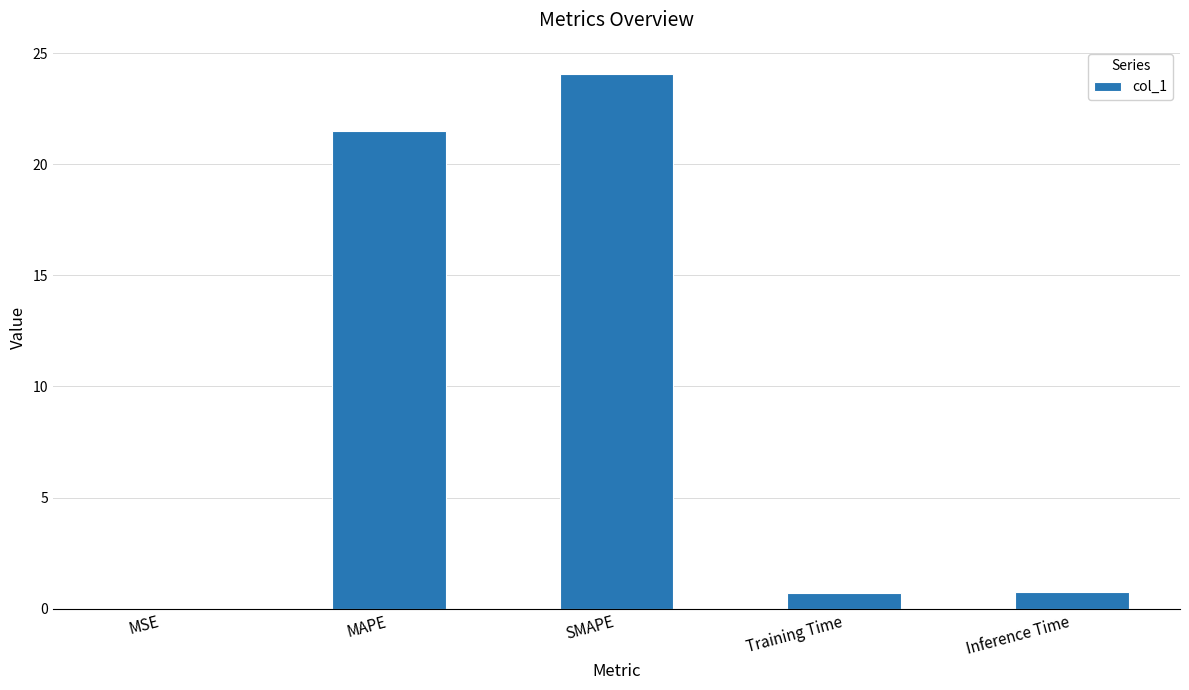

The value at SMAPE is 24.1. True or false?

True